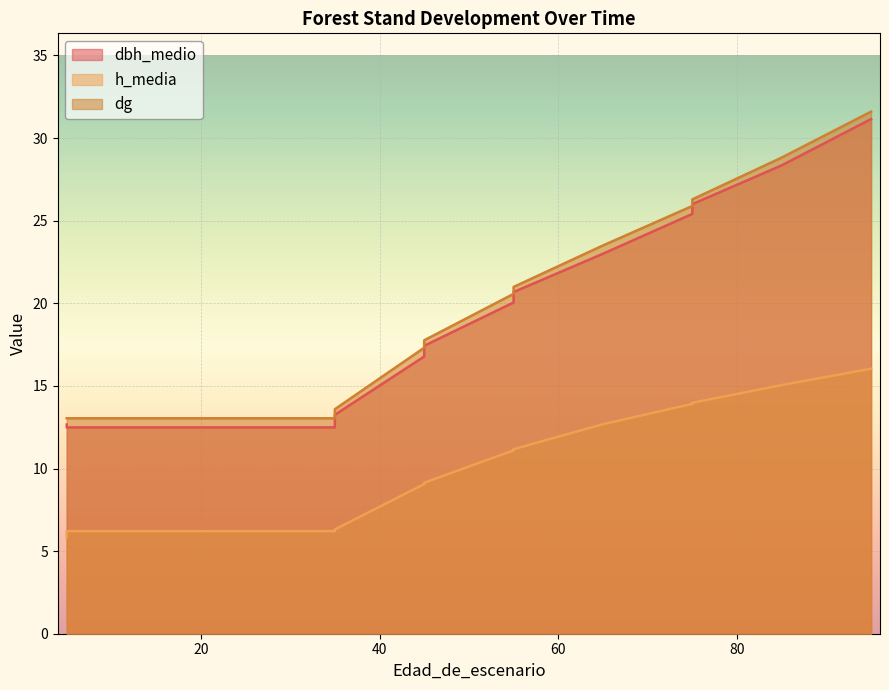

Which label corresponds to the smallest value in the chart?

5